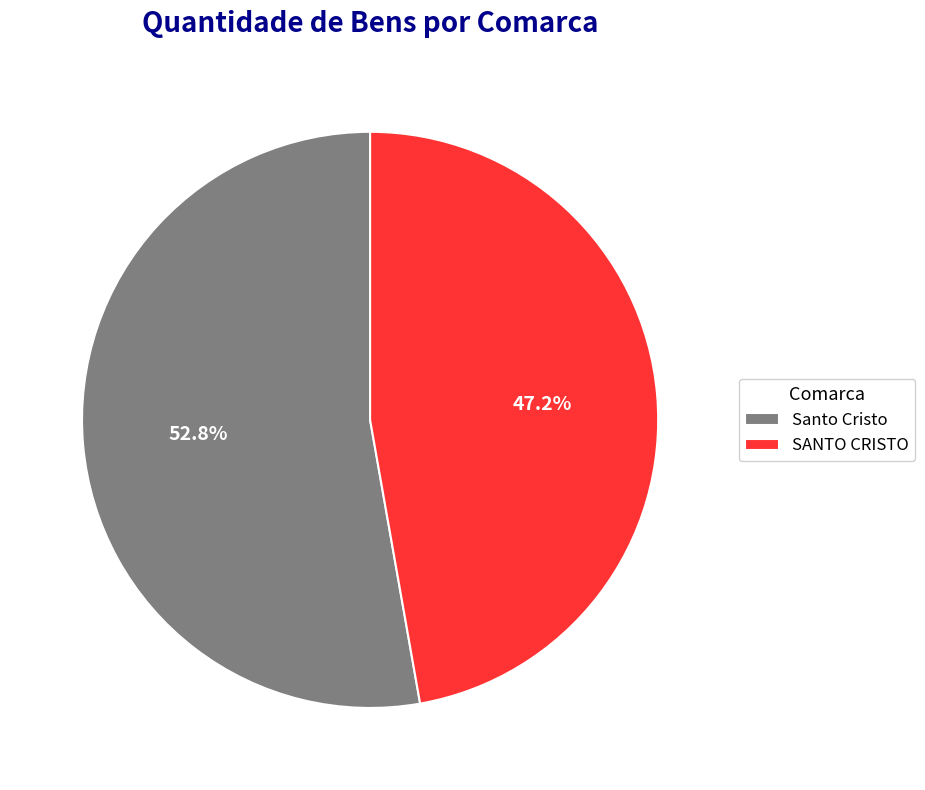

To the nearest percent, what portion does Santo Cristo represent?

53%